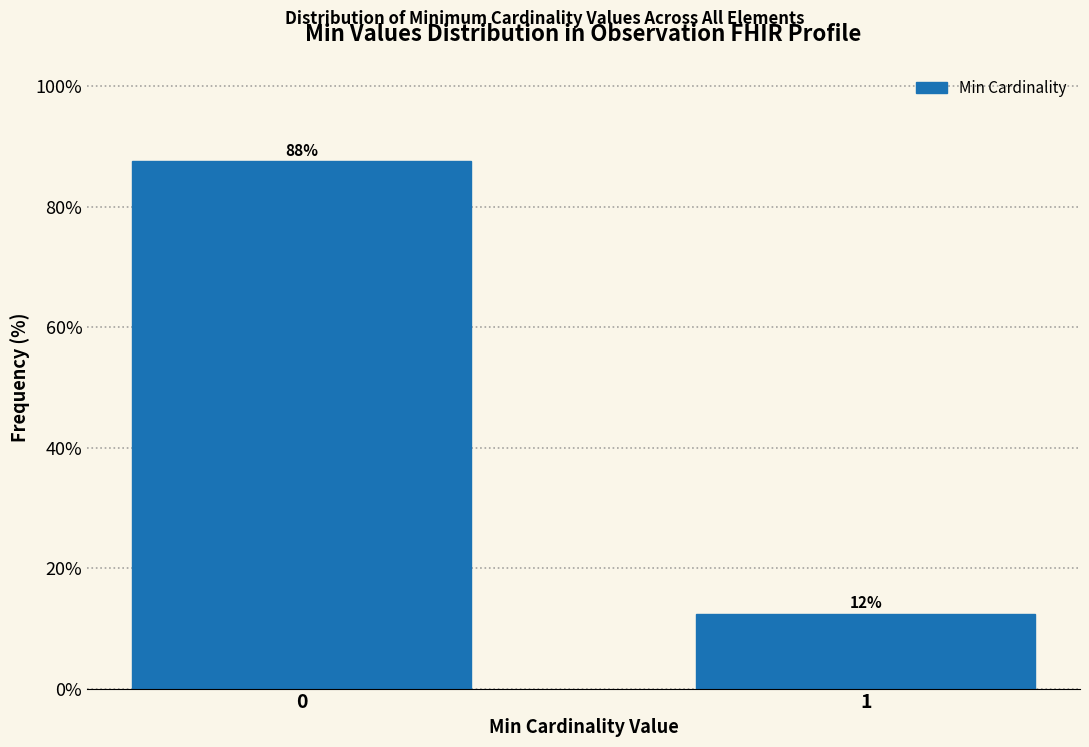

What is the value of the 2nd bar from the left?

12.4